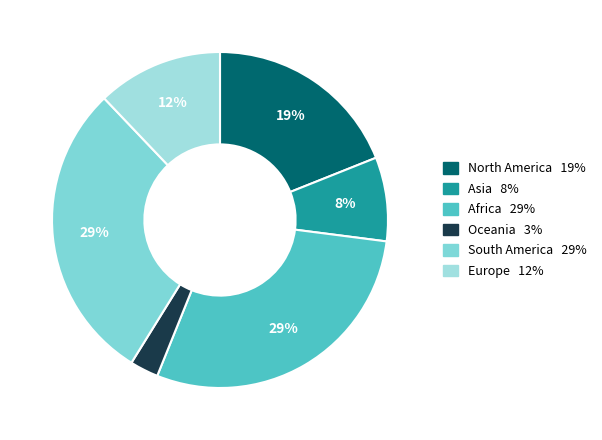

Does any single category account for the majority?

No